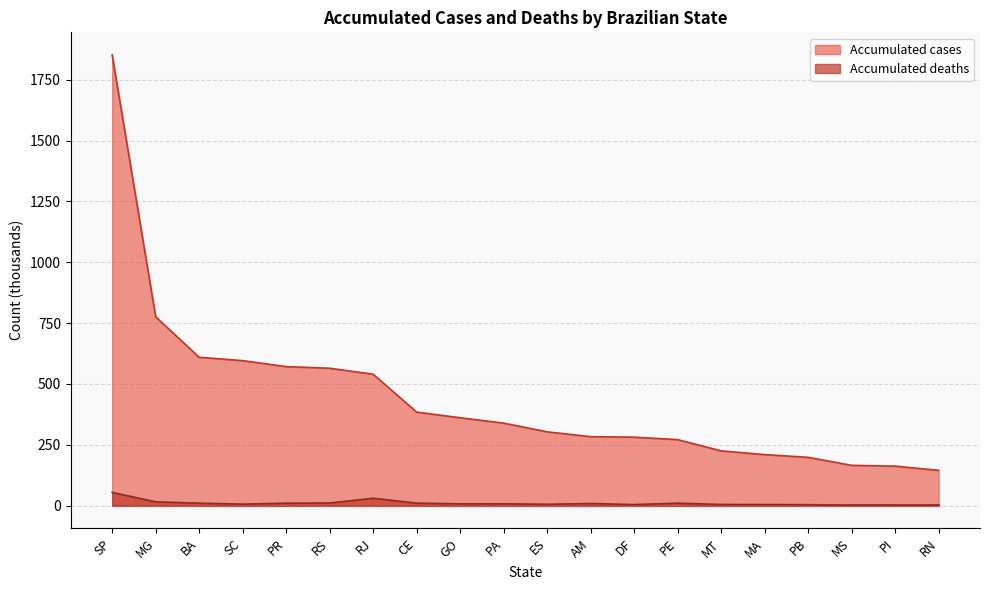

What is the total value across all series at CE?

395.1